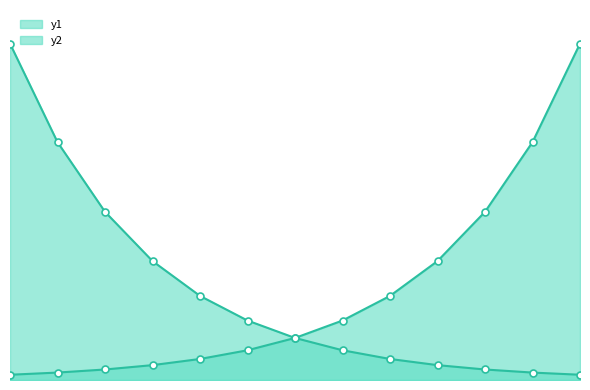

Reading left to right, extract all data points from this chart.

y1: -3=8.0	-2.5=5.7	-2=4.0	-1.5=2.8	-1=2.0	-0.5=1.4	0=1.0	0.5=0.7	1=0.5	1.5=0.4	2=0.2	2.5=0.2	3=0.1
y2: -3=0.1	-2.5=0.2	-2=0.2	-1.5=0.4	-1=0.5	-0.5=0.7	0=1.0	0.5=1.4	1=2.0	1.5=2.8	2=4.0	2.5=5.7	3=8.0